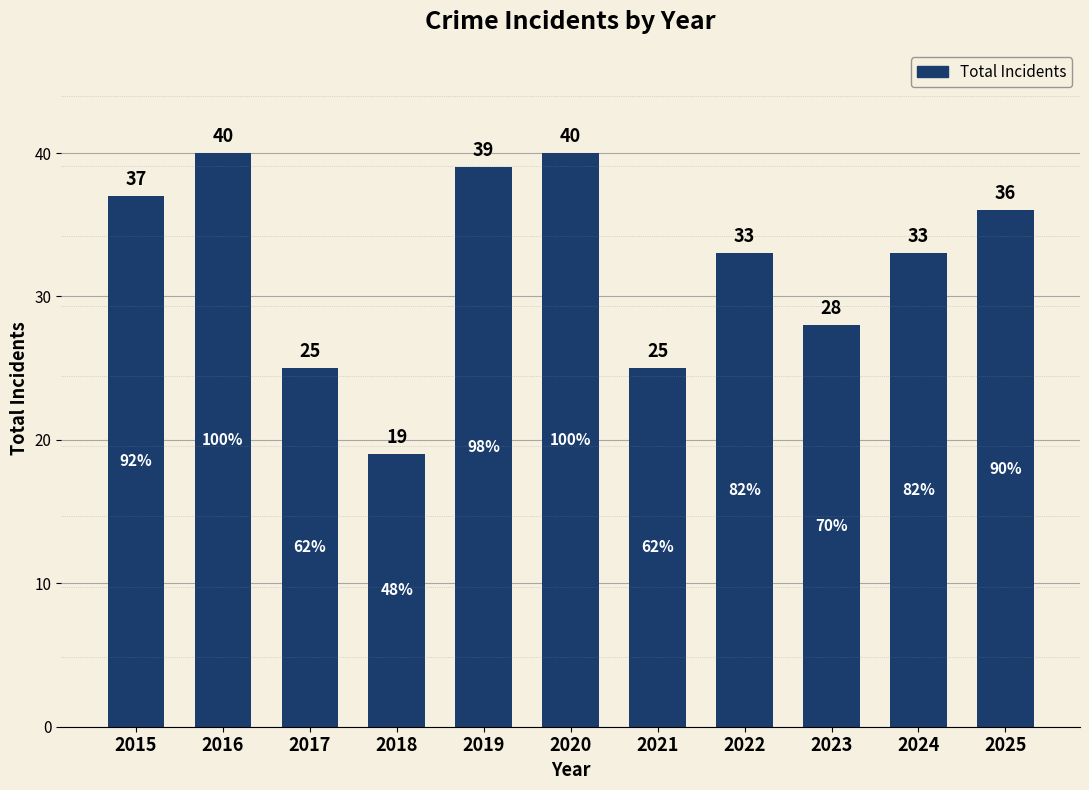

At which category does the chart reach its minimum across all series?

2018